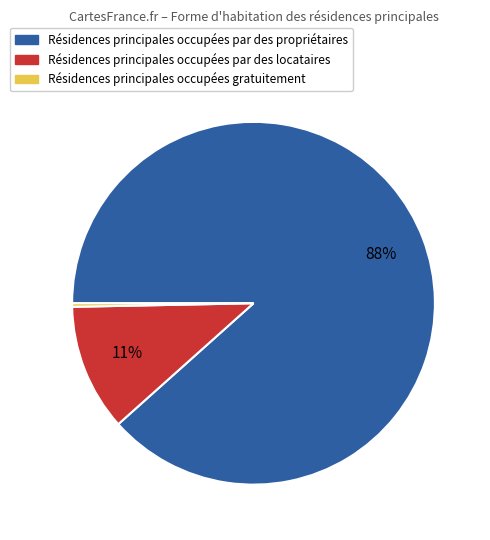

To the nearest percent, what is the average slice percentage?

33%